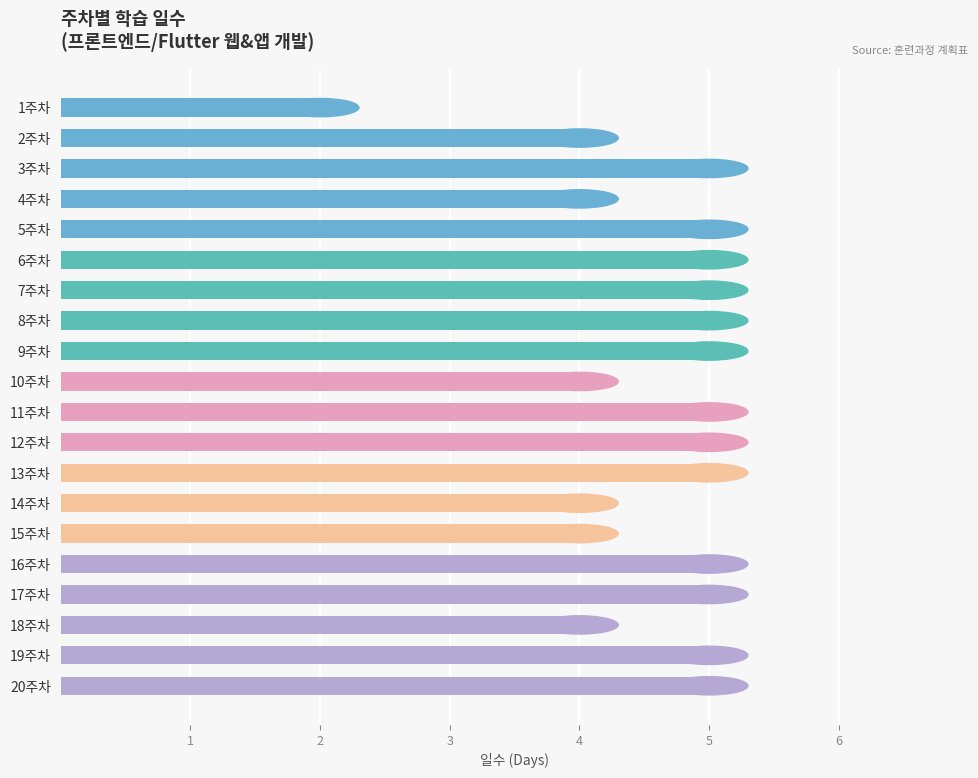

What is the difference between the maximum and second lowest values?

1